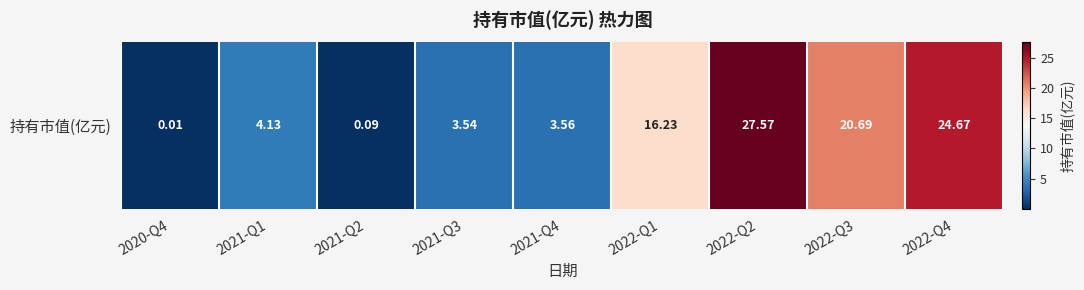

List the labels in order of value, largest first.

2022-Q2, 2022-Q4, 2022-Q3, 2022-Q1, 2021-Q1, 2021-Q4, 2021-Q3, 2021-Q2, 2020-Q4